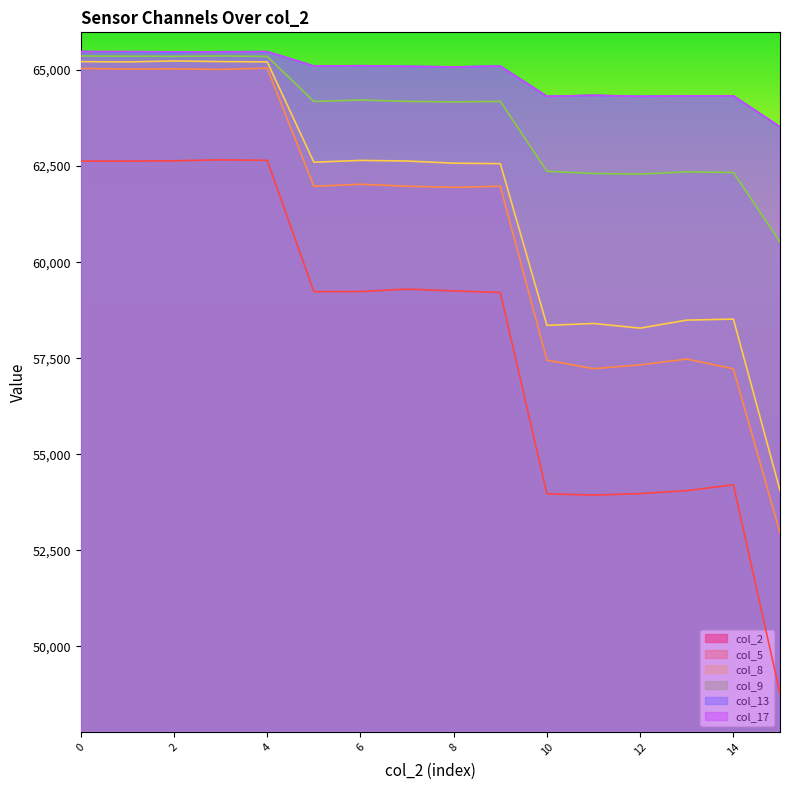

Which series has the largest total across all categories?

col_17